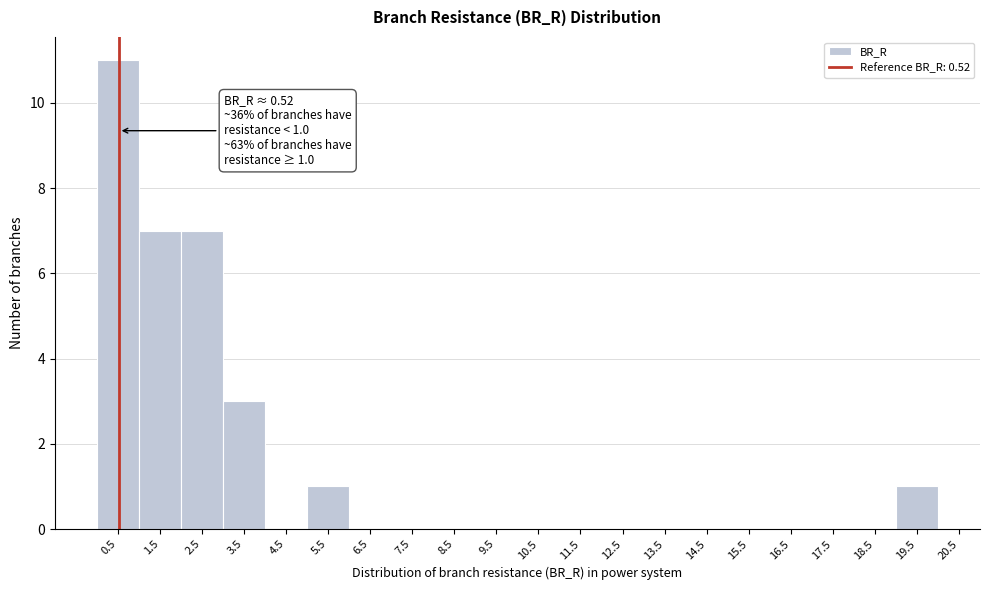

Over which range of the x-axis is the bar tallest?

0 to 1